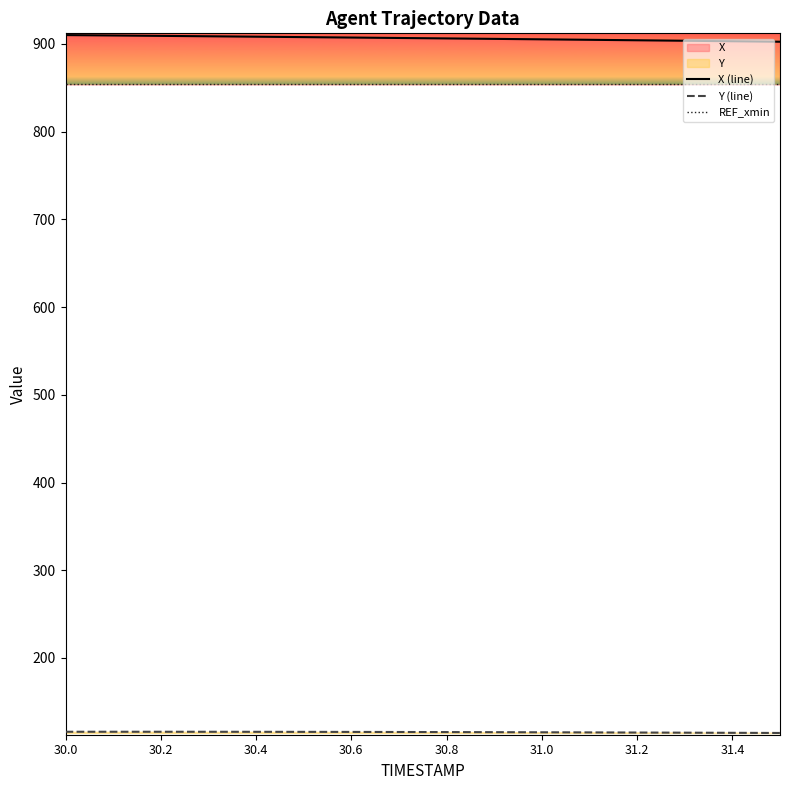

What is the minimum value for Y (line)?

114.5